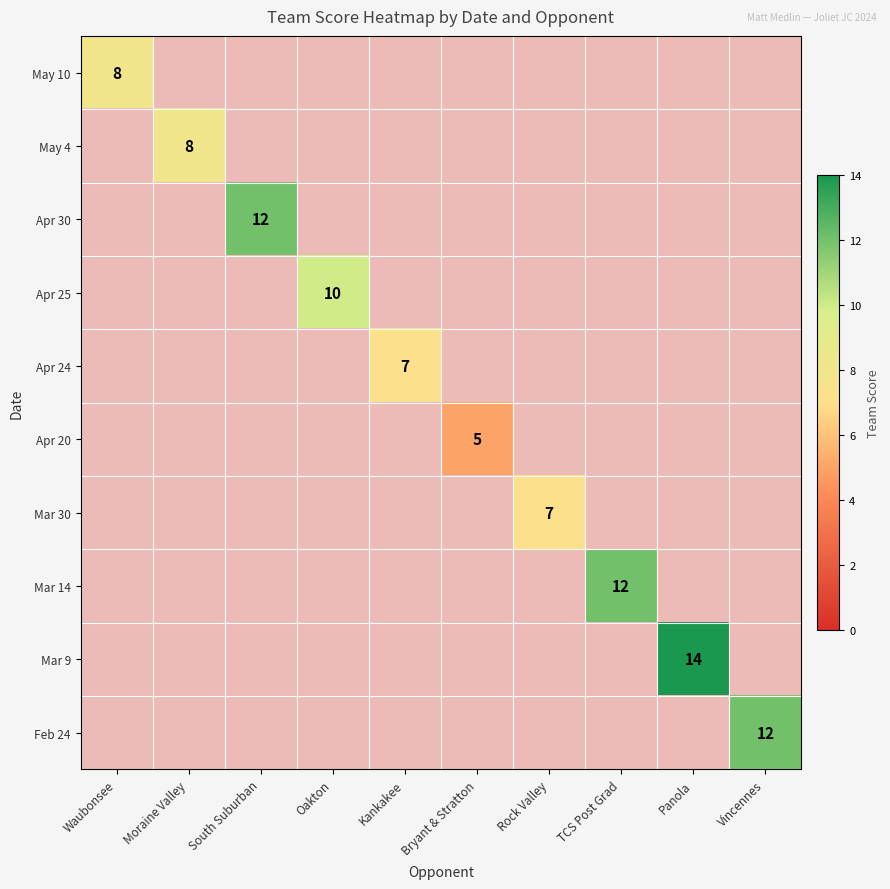

At how many categories does at least one series exceed 9?

5